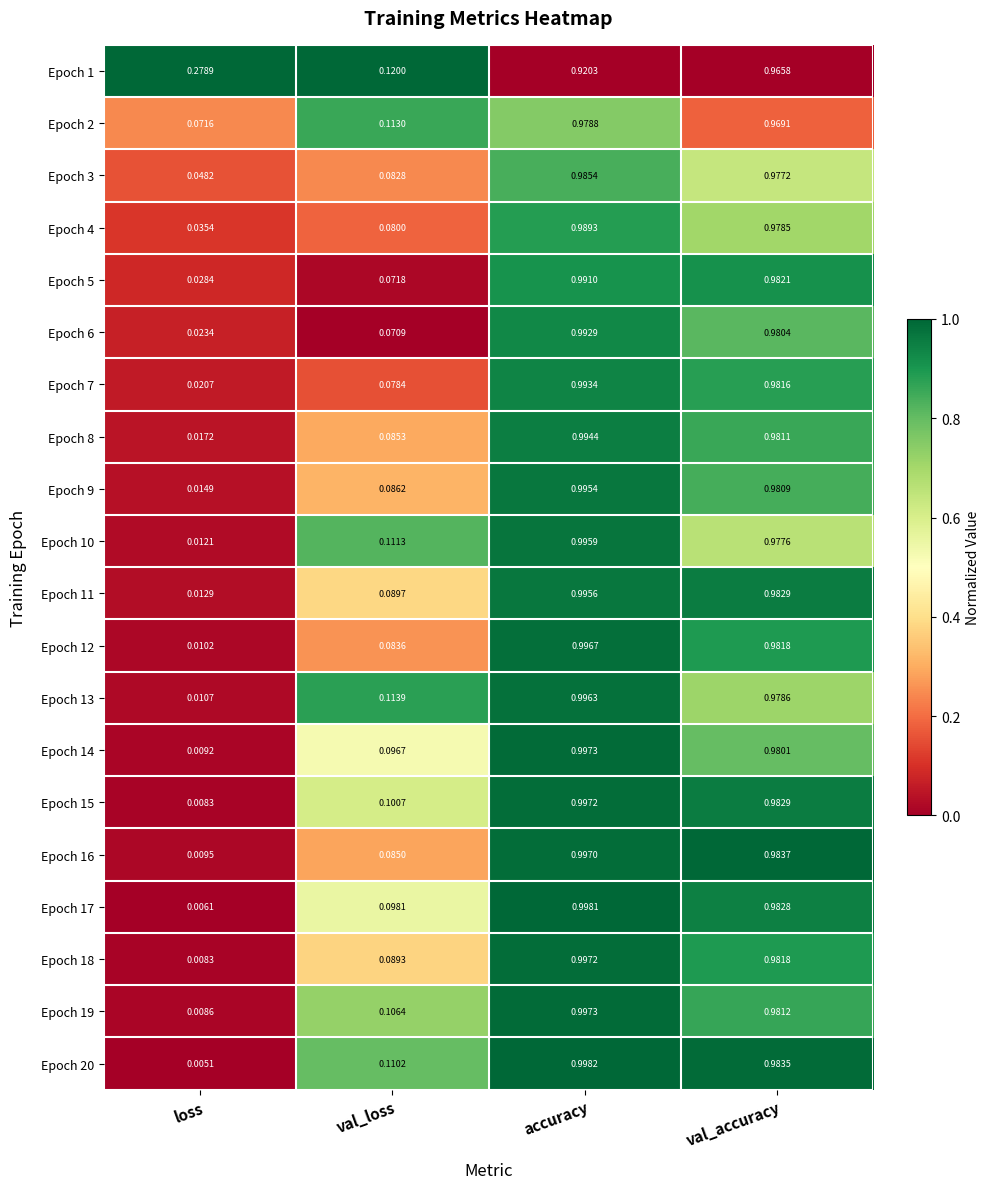

List the labels in order of Epoch 15 value, largest first.

accuracy, val_accuracy, val_loss, loss